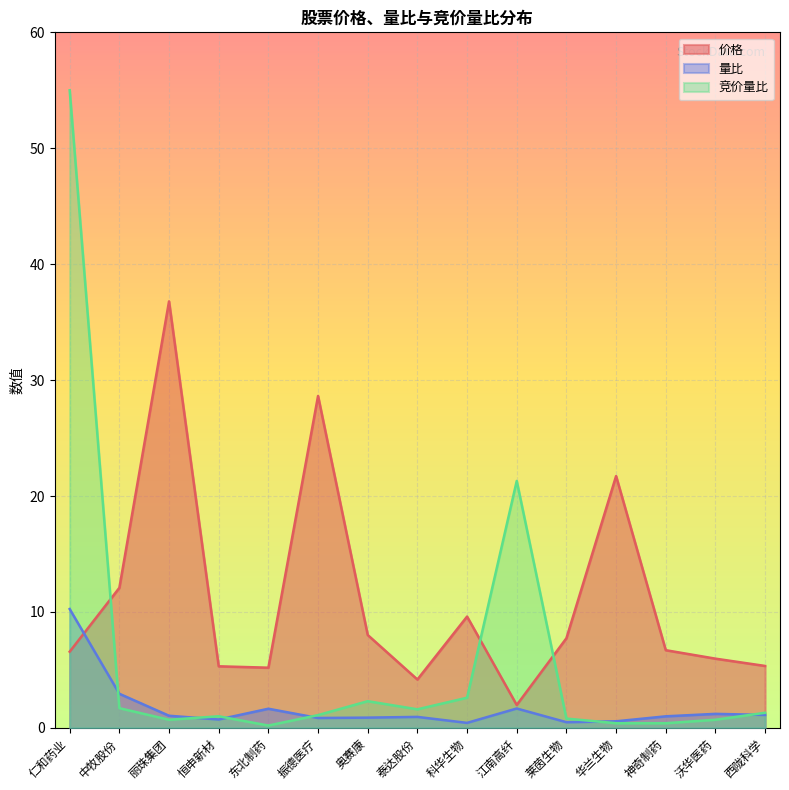

How many lines are shown in the chart?

3